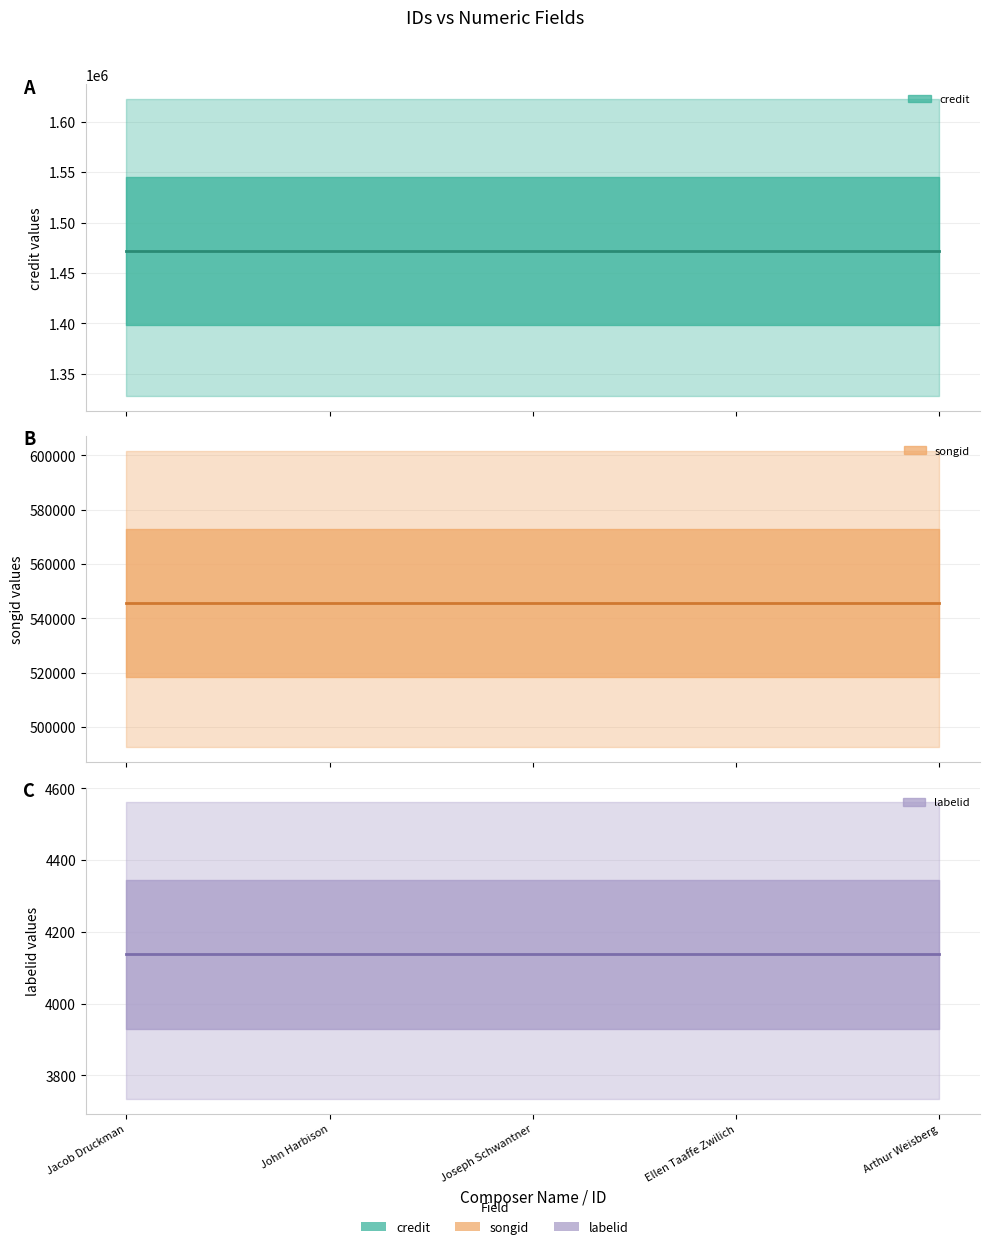

Reading right to left, transcribe all the data shown in this chart.

credit (center): Arthur Weisberg=1471496	Ellen Taaffe Zwilich=1471496	Joseph Schwantner=1471496	John Harbison=1471496	Jacob Druckman=1471496
songid (center): Arthur Weisberg=545697	Ellen Taaffe Zwilich=545697	Joseph Schwantner=545697	John Harbison=545697	Jacob Druckman=545697
labelid (center): Arthur Weisberg=4137	Ellen Taaffe Zwilich=4137	Joseph Schwantner=4137	John Harbison=4137	Jacob Druckman=4137